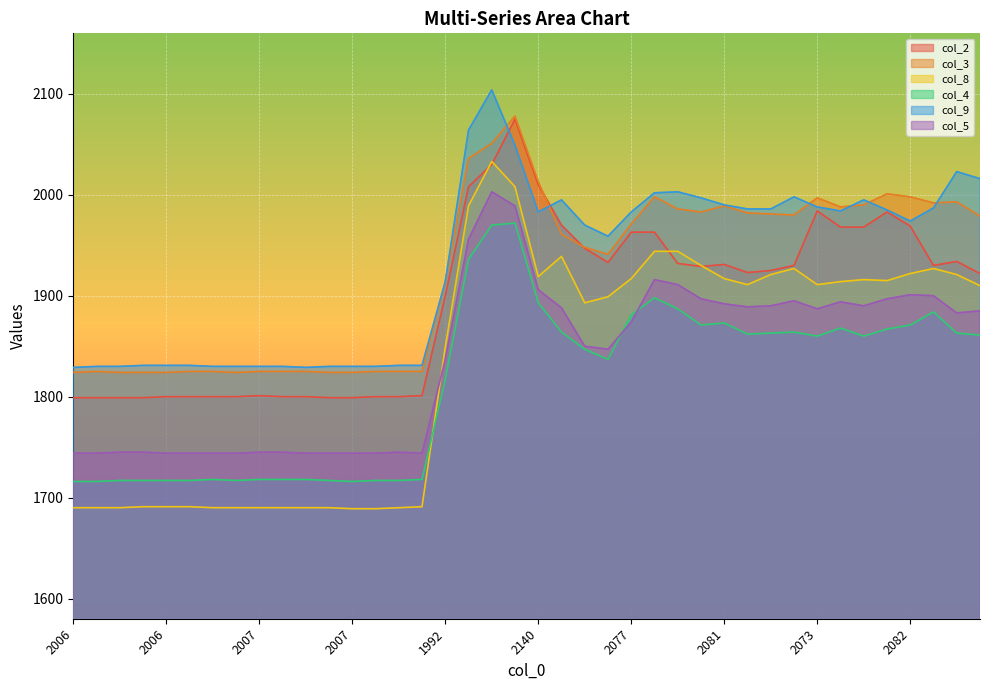

What are all the series names shown in the legend?

col_2, col_3, col_8, col_4, col_9, col_5